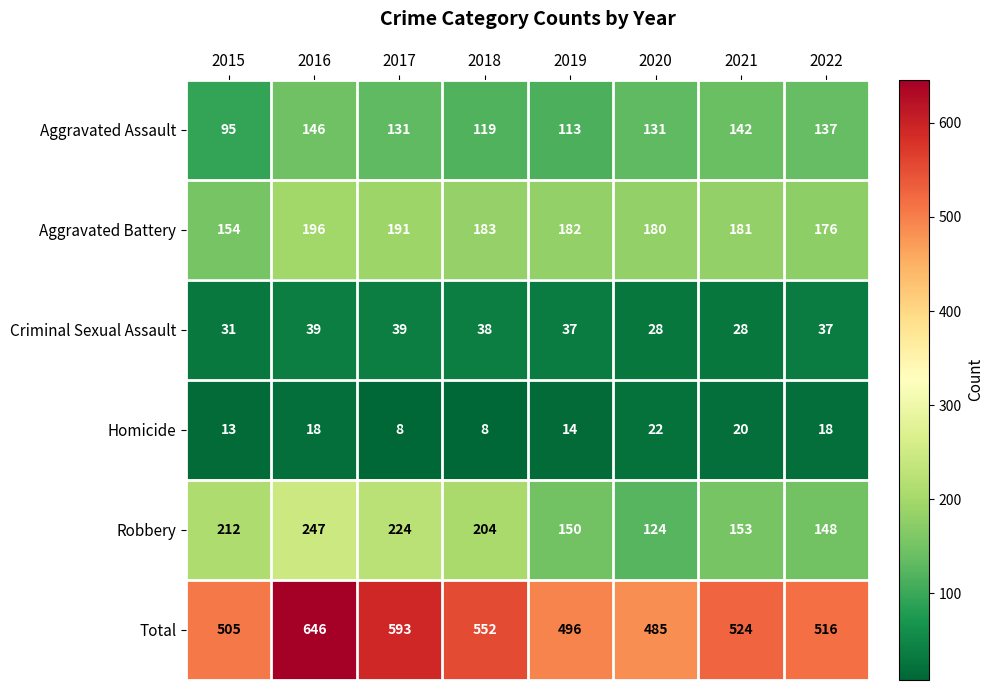

Which series has the largest total across all categories?

Total